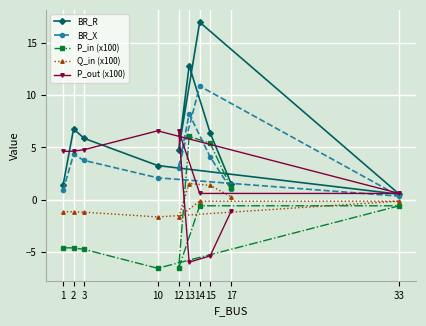

What is the maximum value for Q_in (x100)?

1.5